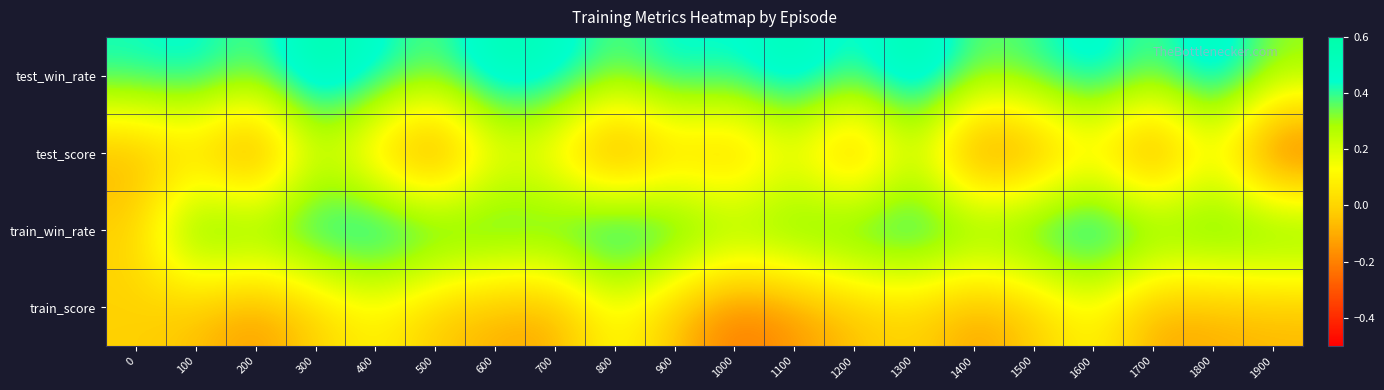

Rank the series by their maximum value, from highest to lowest.

test_win_rate, train_win_rate, test_score, train_score